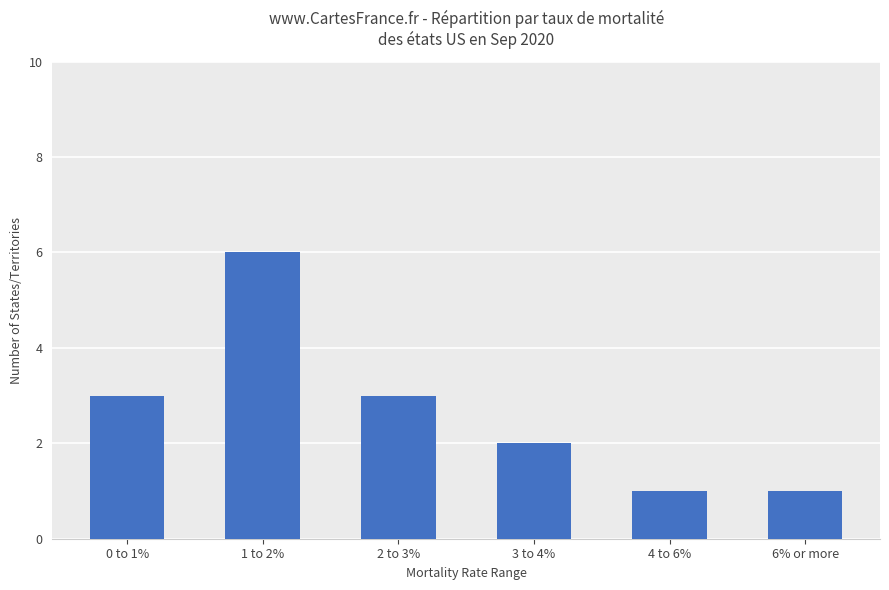

Is it true that the value at 0 to 1% is 3?

True